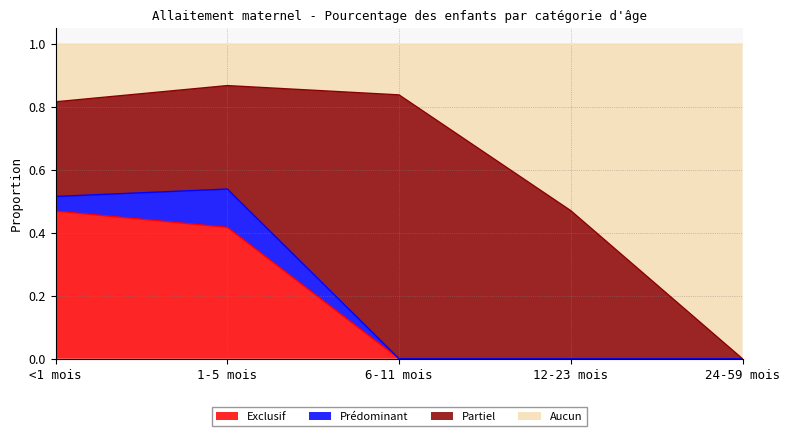

What is the difference between the maximum and minimum values in the Exclusif series?

0.5